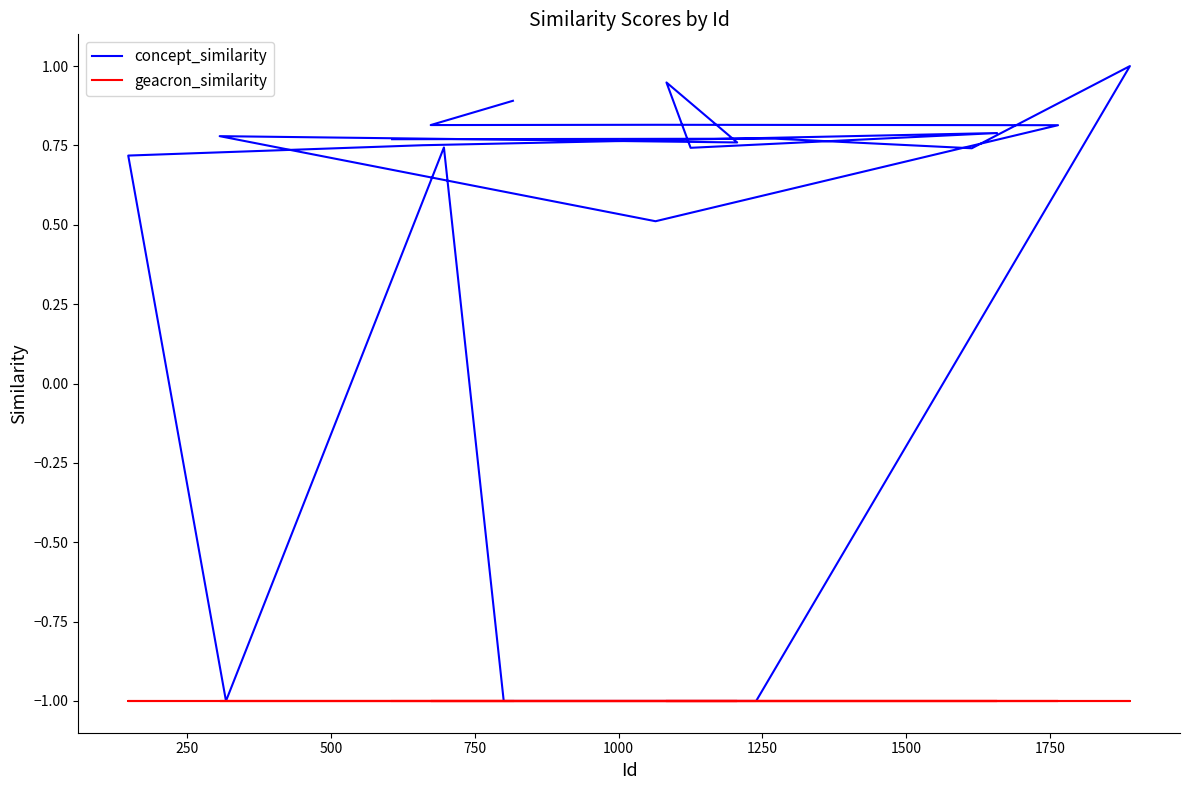

Does the chart have visible grid lines?

No